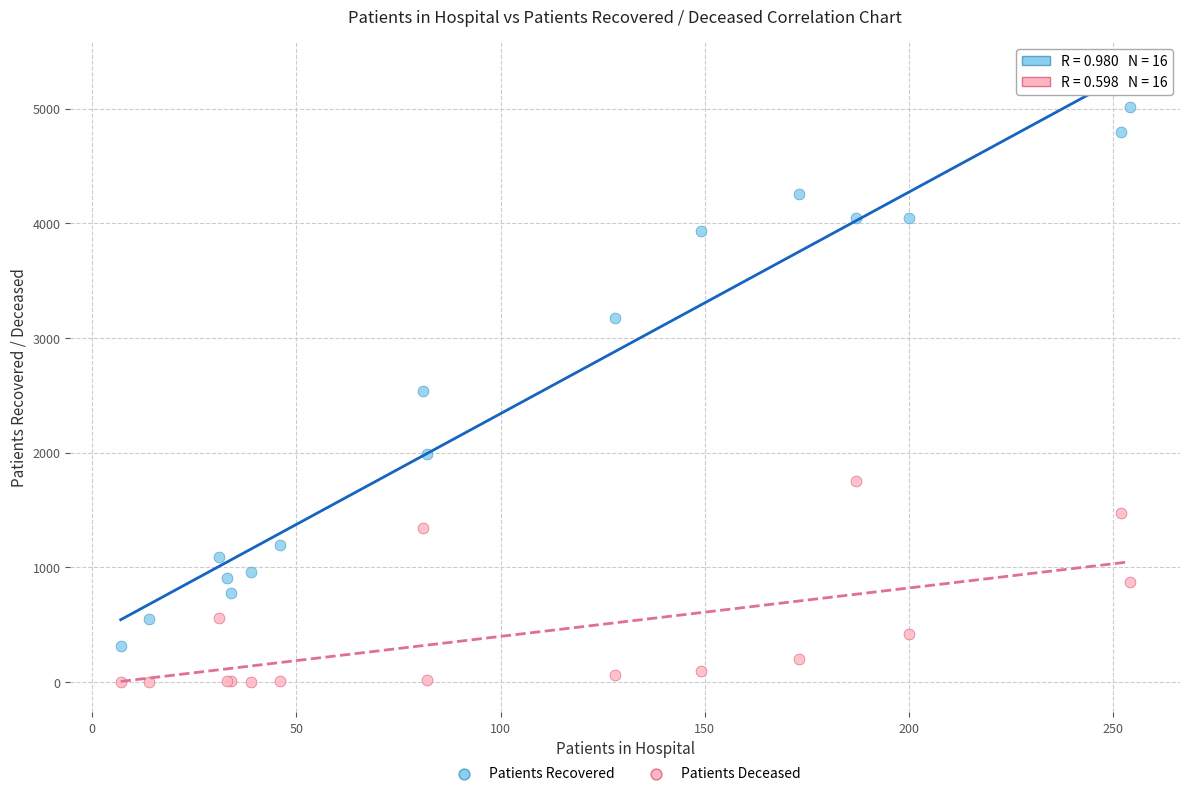

Which series contains the highest Y value?

Patients Recovered